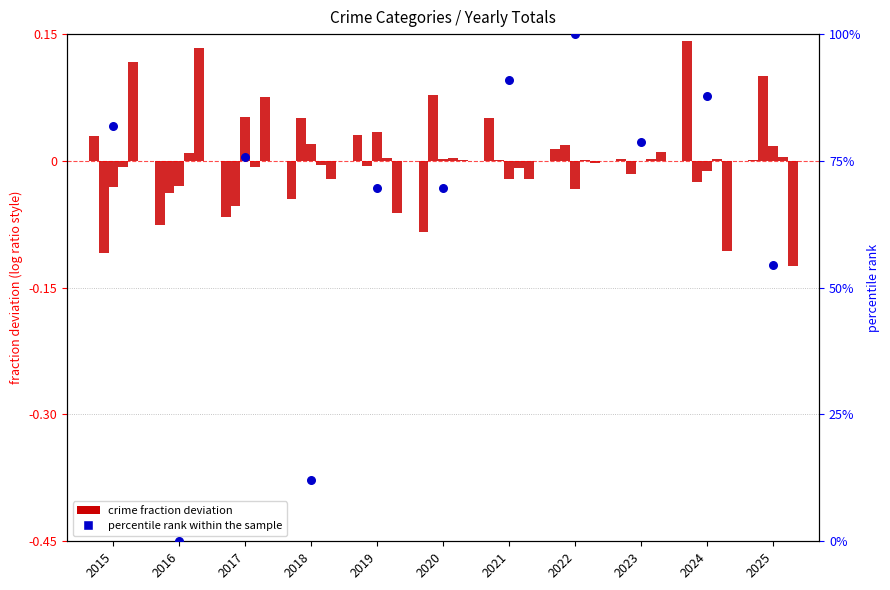

Which series reaches the minimum Y coordinate?

Robbery